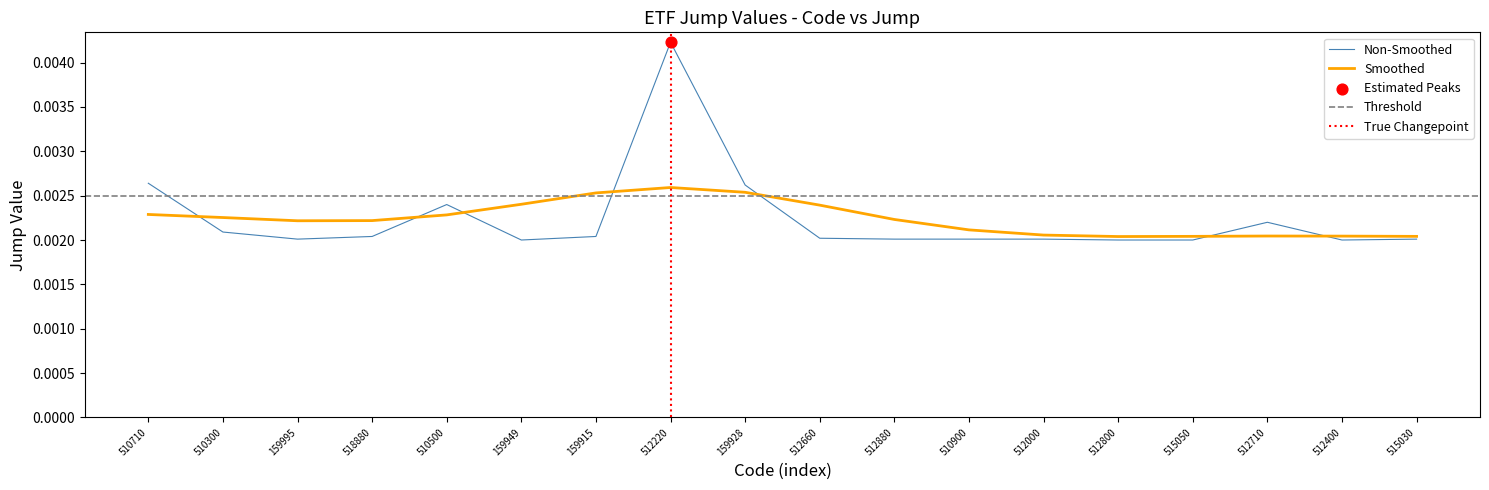

Which has a higher value, 512710 or 512400?

512710